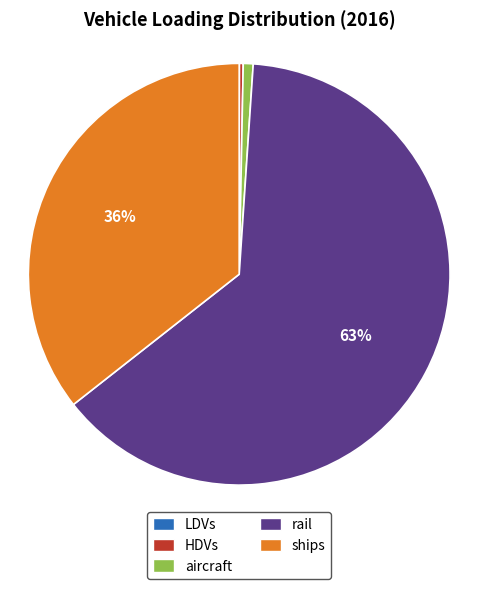

Do HDVs and aircraft together represent more than half of the pie?

No